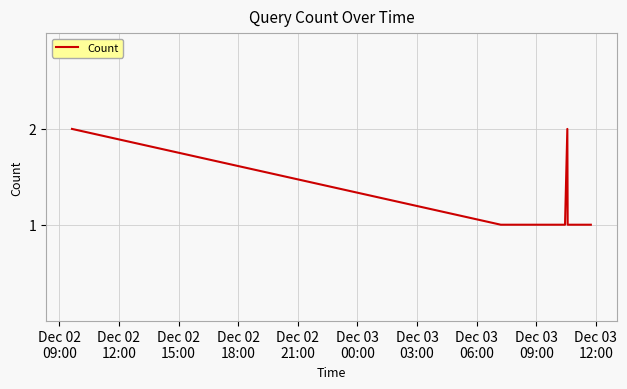

How many distinct data groups are displayed?

1